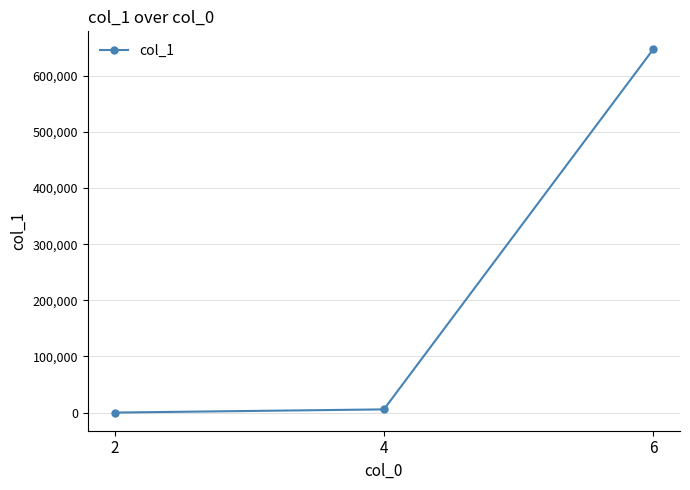

What is the greatest value displayed?

646781